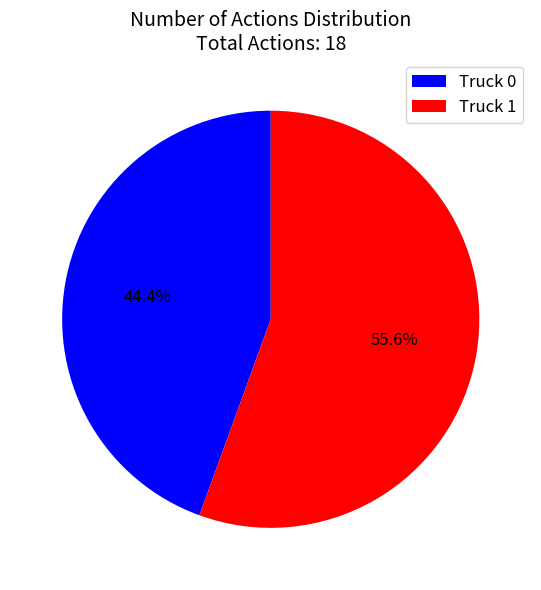

True or false: Truck 0 accounts for 56% of the total.

False